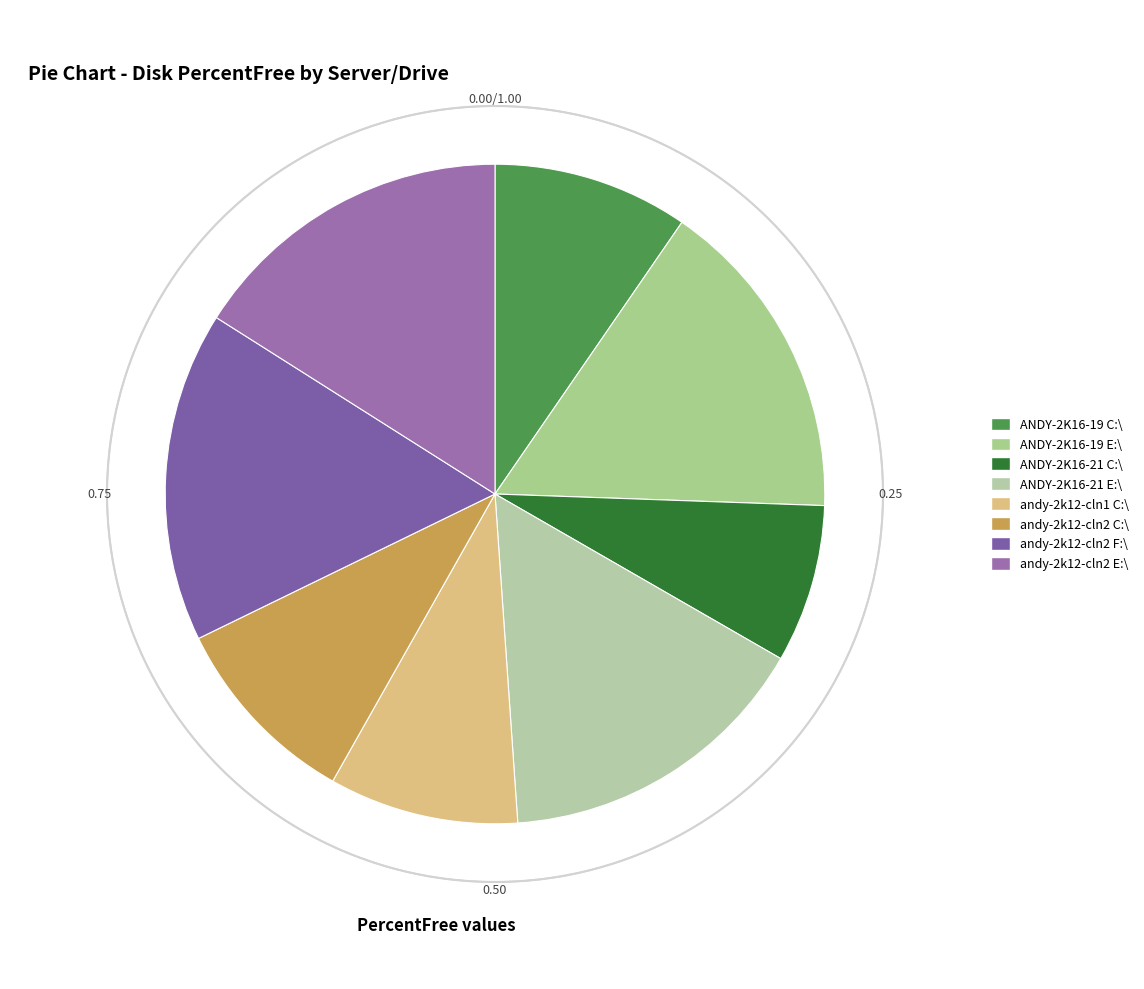

Is ANDY-2K16-19 C:\ the majority of the pie?

No